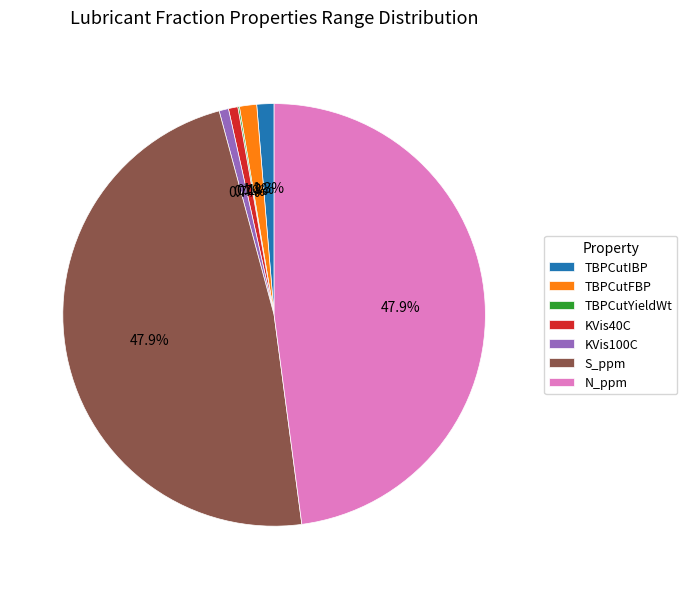

Is the sum of N_ppm and TBPCutFBP greater than half?

No